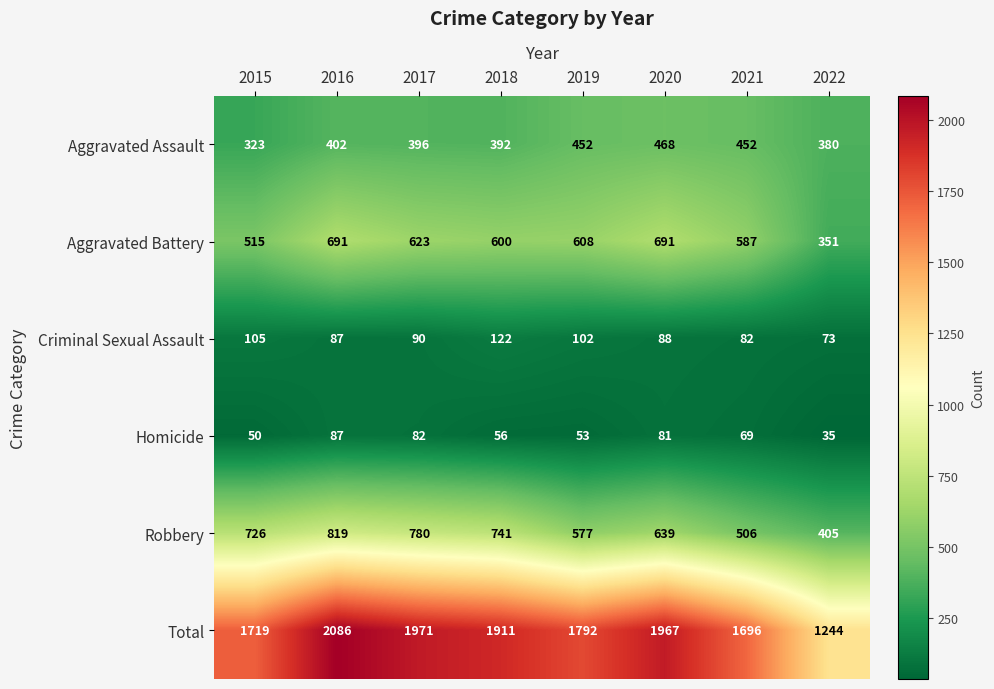

The value of Homicide at 2016 is 87. True or false?

True